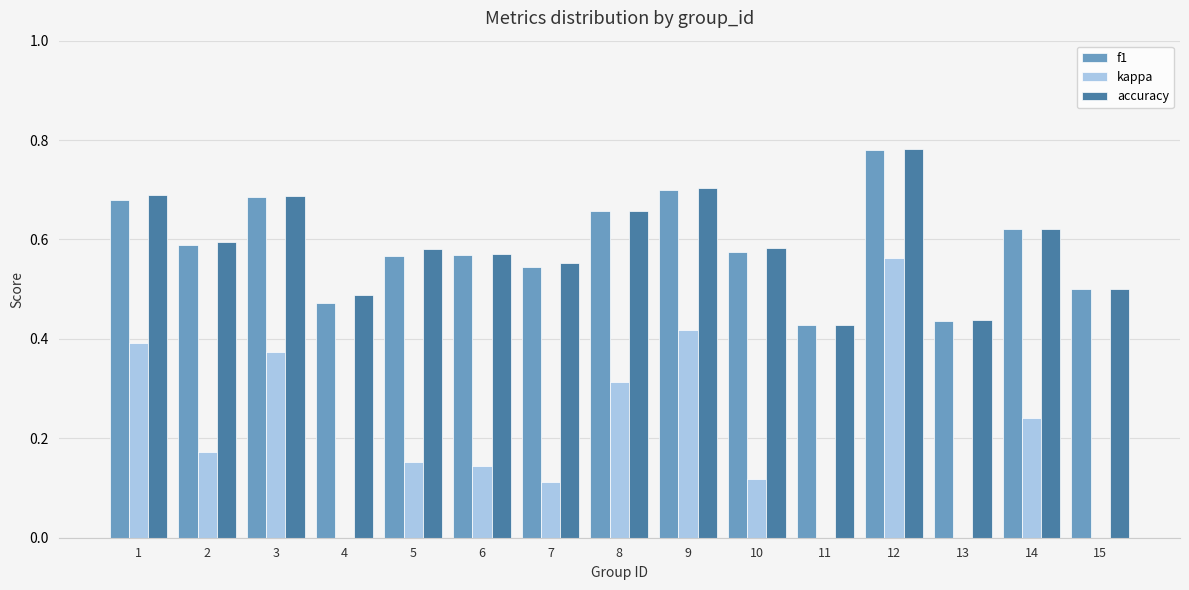

How many bars are there in total?

45